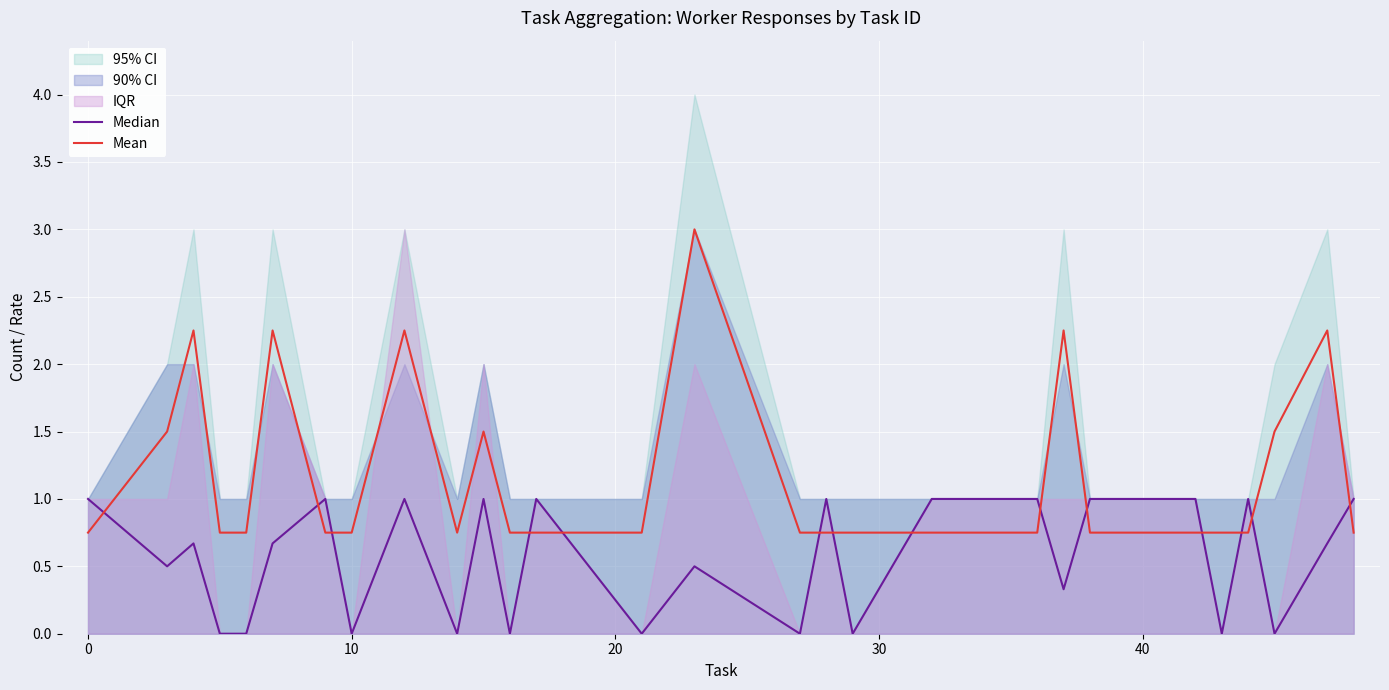

What is the maximum value for Mean?

3.0